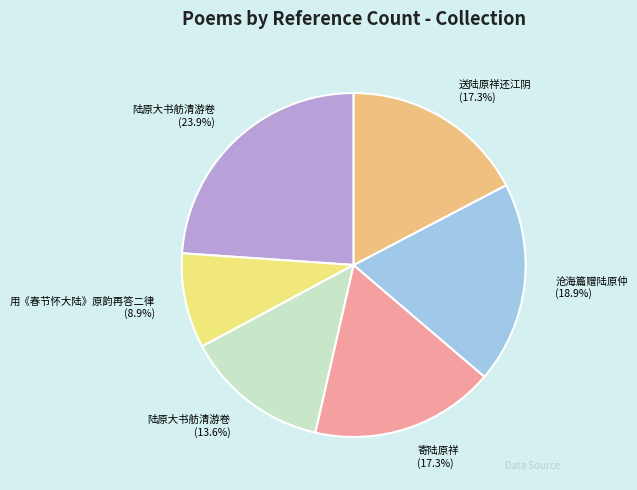

Is there a majority slice in this chart?

No